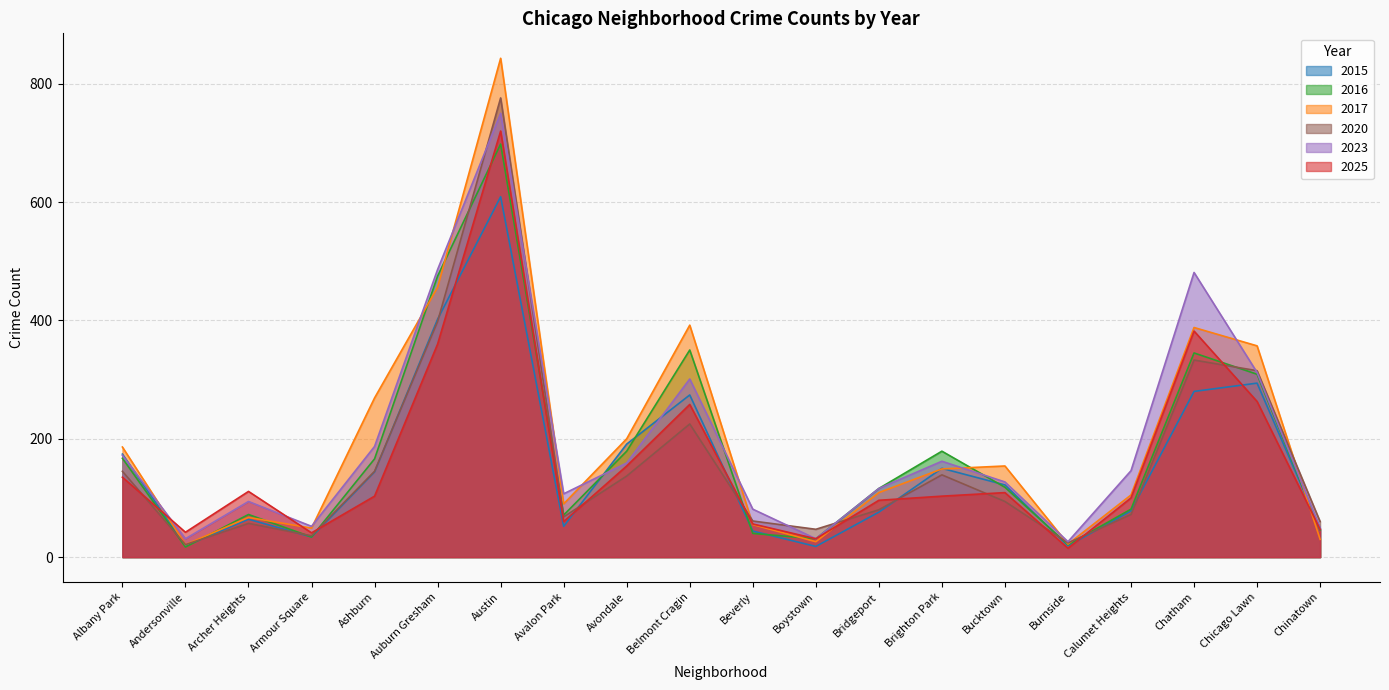

Is it true that 2017 equals 74 at Avondale?

False